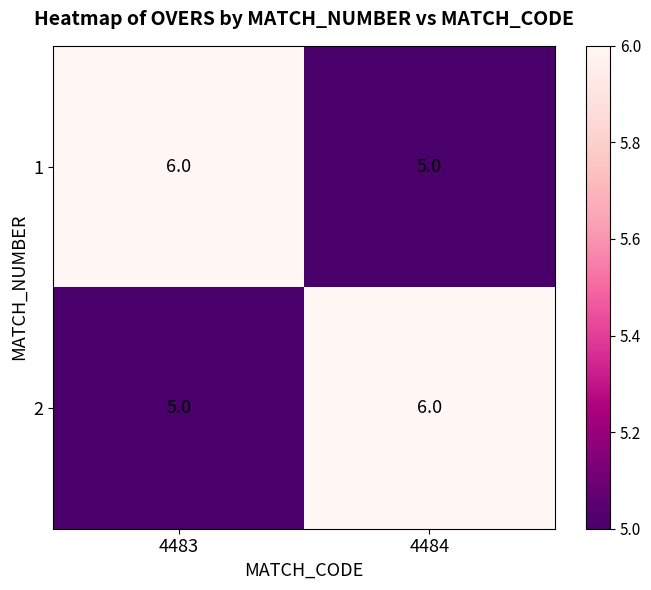

Is the value of 1 at 4484 greater than the value of 2 at 4484?

No